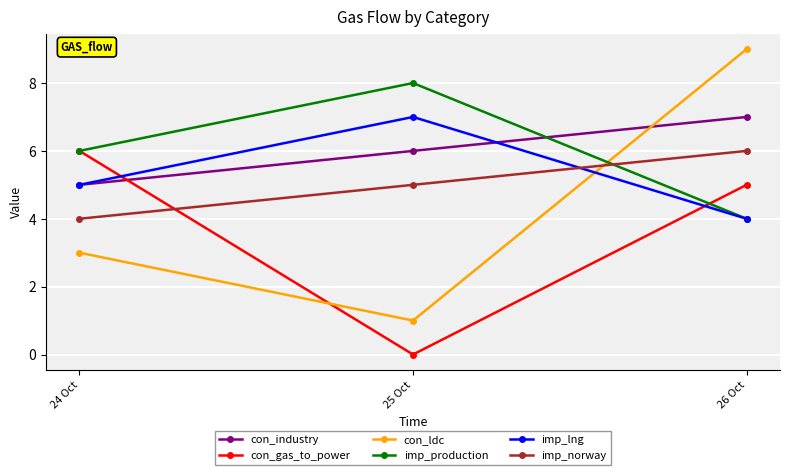

Which series has the largest range (max minus min)?

con_ldc